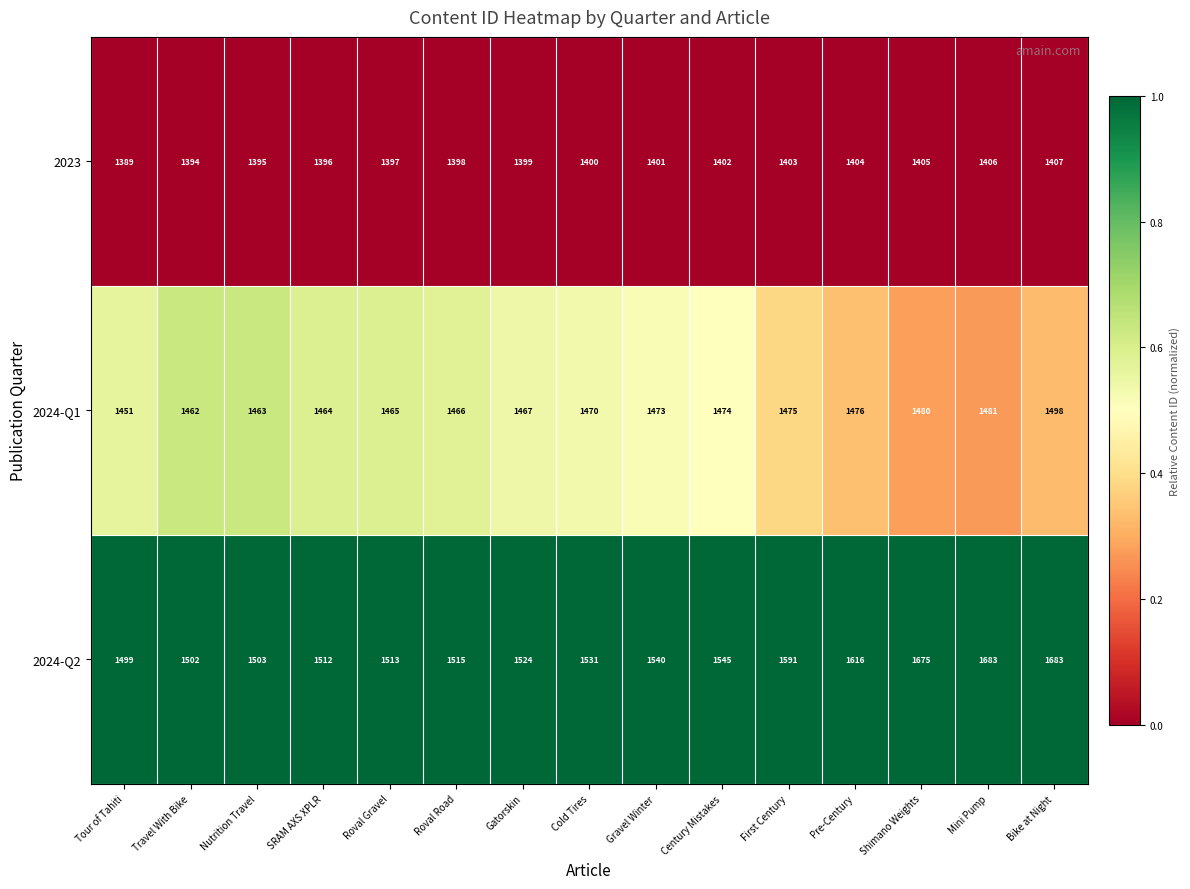

How many series are shown in this chart?

3